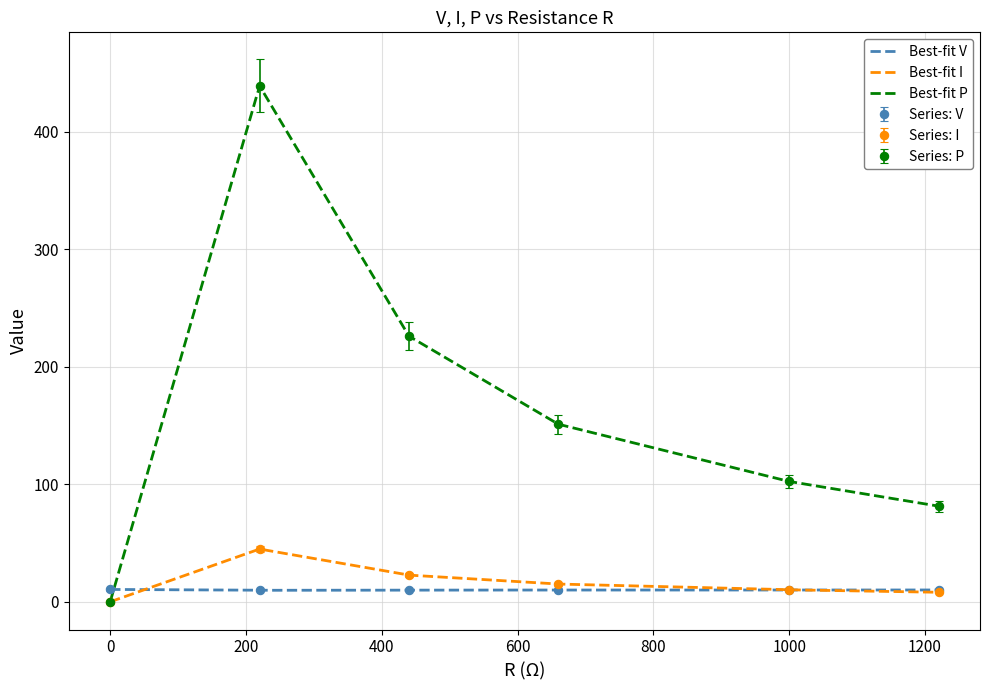

True or false: Series: I has more than 2 points higher than both neighbors.

False